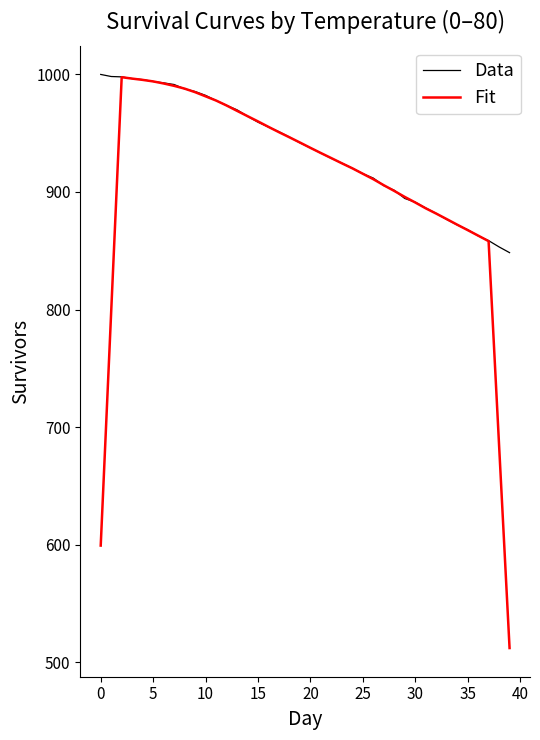

Which series has the widest spread of values?

Fit